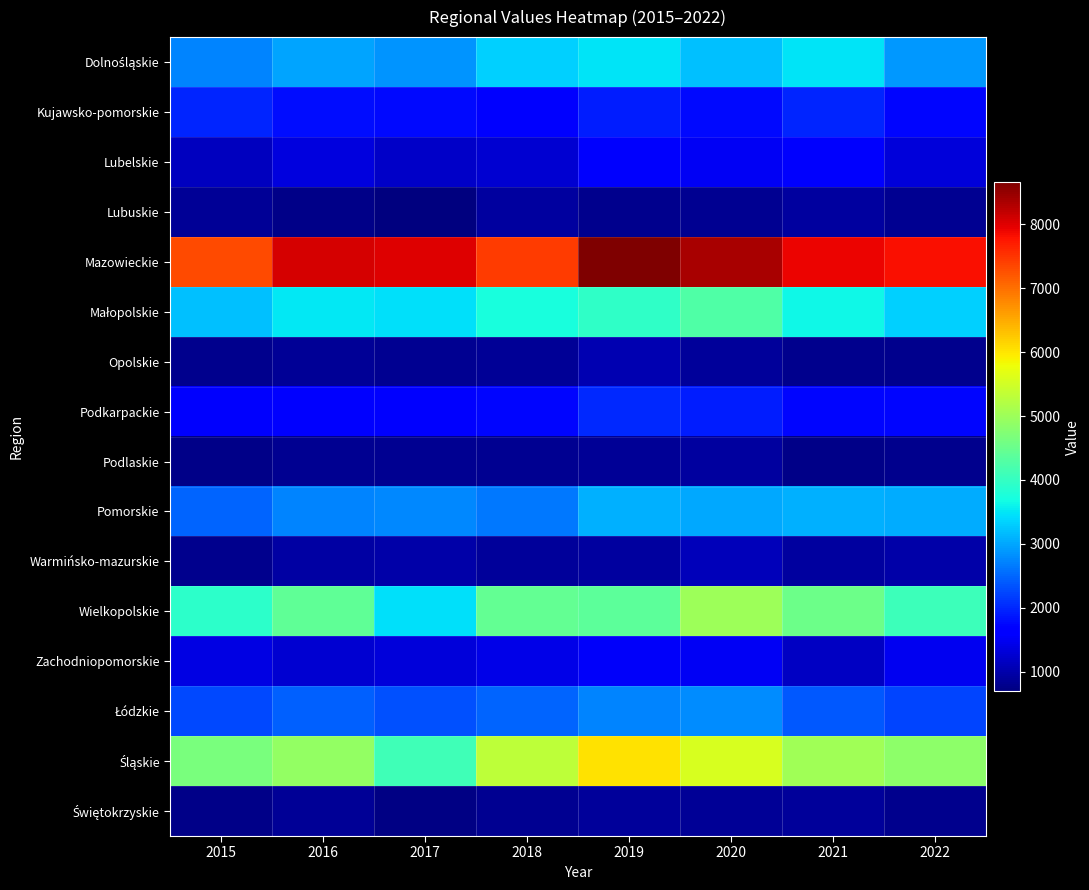

Count the number of data series in this chart.

16